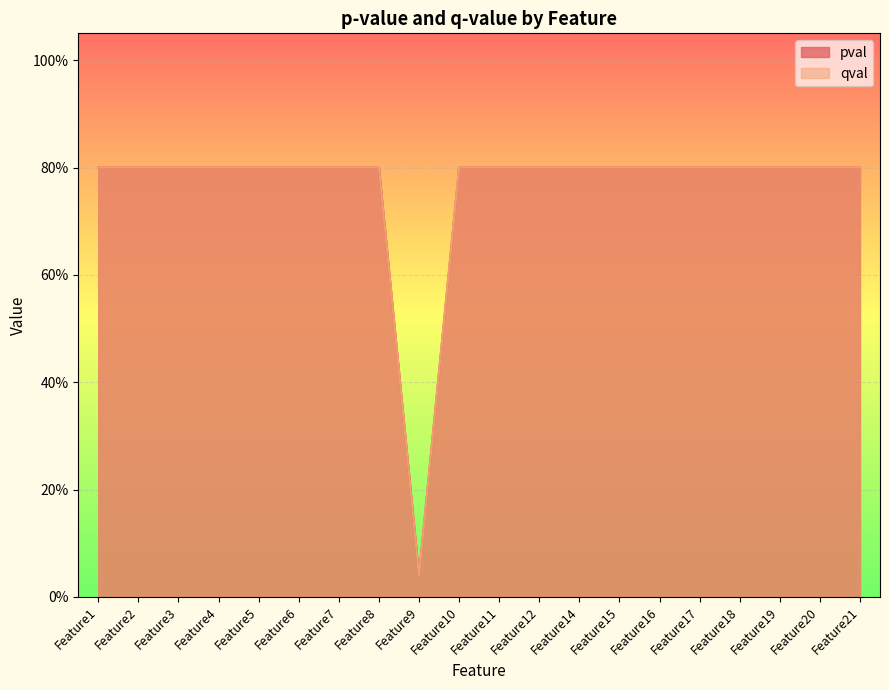

Reading left to right, transcribe all the data shown in this chart.

pval: Feature1=0.8	Feature2=0.8	Feature3=0.8	Feature4=0.8	Feature5=0.8	Feature6=0.8	Feature7=0.8	Feature8=0.8	Feature9=0.0	Feature10=0.8	Feature11=0.8	Feature12=0.8	Feature14=0.8	Feature15=0.8	Feature16=0.8	Feature17=0.8	Feature18=0.8	Feature19=0.8	Feature20=0.8	Feature21=0.8
qval: Feature1=0.8	Feature2=0.8	Feature3=0.8	Feature4=0.8	Feature5=0.8	Feature6=0.8	Feature7=0.8	Feature8=0.8	Feature9=0.0	Feature10=0.8	Feature11=0.8	Feature12=0.8	Feature14=0.8	Feature15=0.8	Feature16=0.8	Feature17=0.8	Feature18=0.8	Feature19=0.8	Feature20=0.8	Feature21=0.8